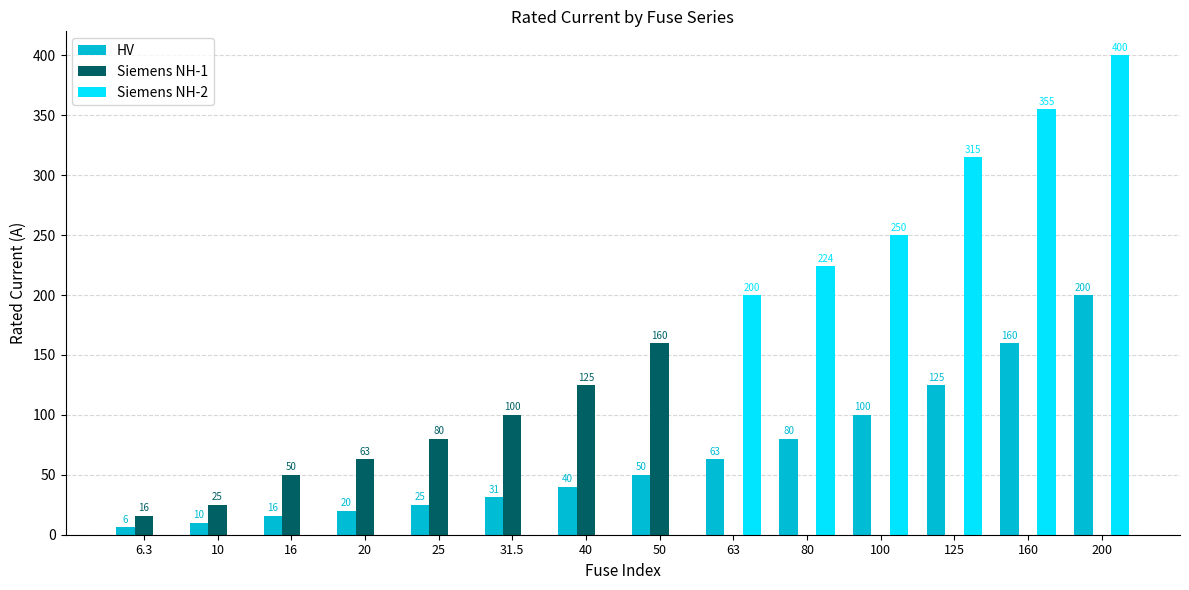

Which label corresponds to the largest value in the chart?

200